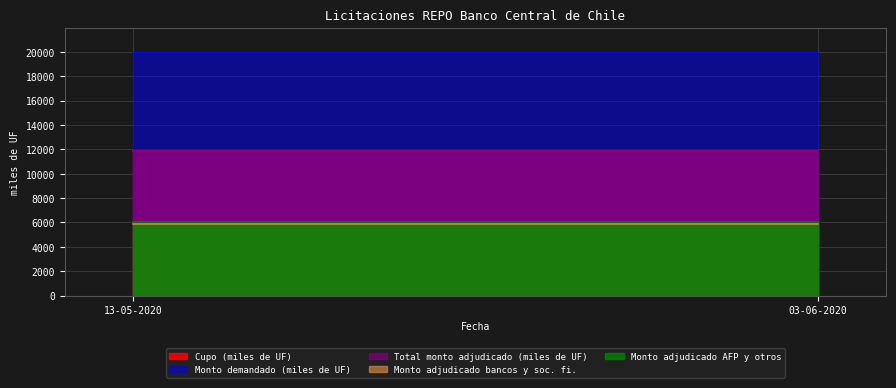

What is the difference between the highest and lowest values at 13-05-2020?

13970